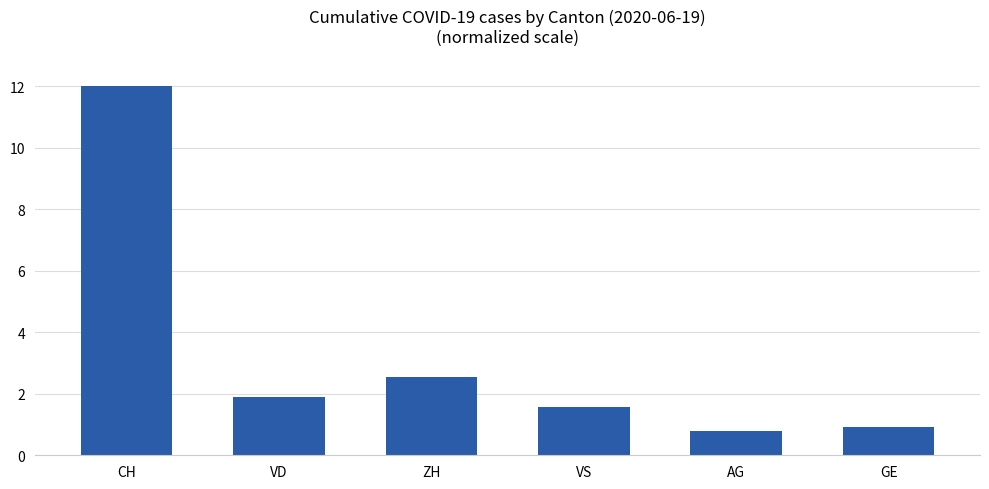

What is the average value?

3.3